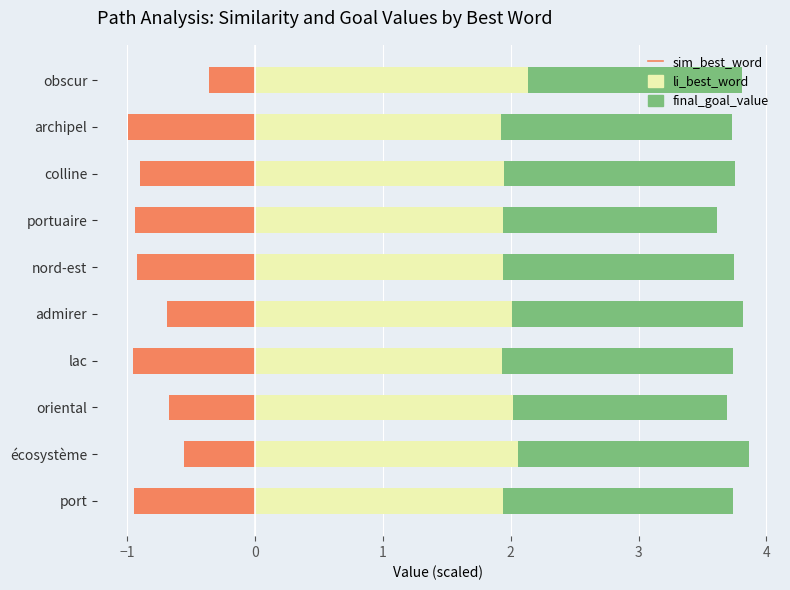

Rank the series by their maximum value, from highest to lowest.

li_best_word (neutral), final_goal_value (pos), sim_best_word (neg)